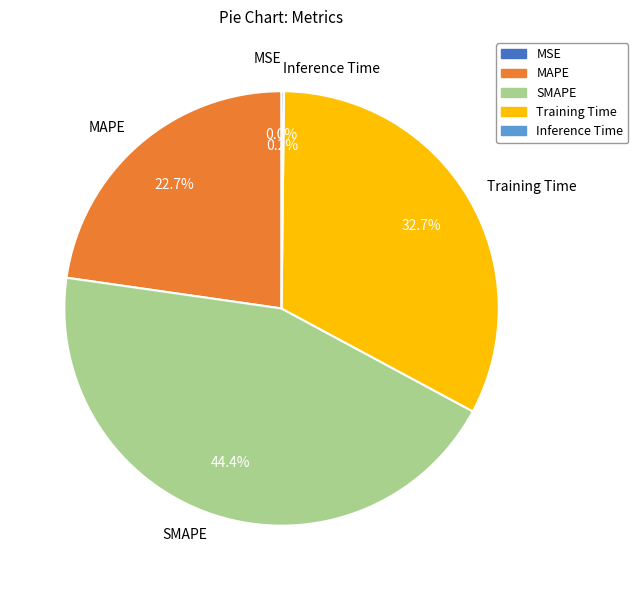

Approximately how many times larger is the value at MAPE compared to Training Time?

0.7